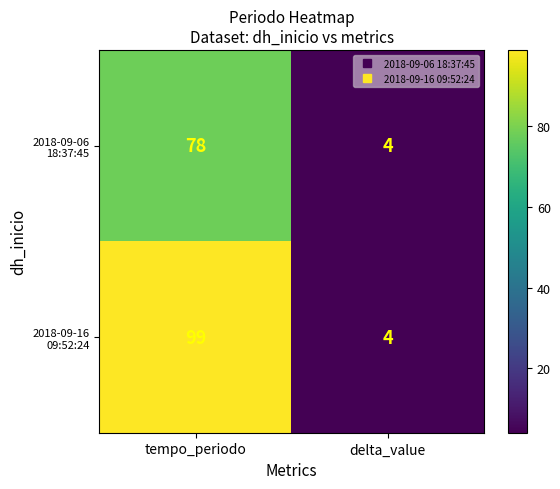

What is the smallest value displayed?

4